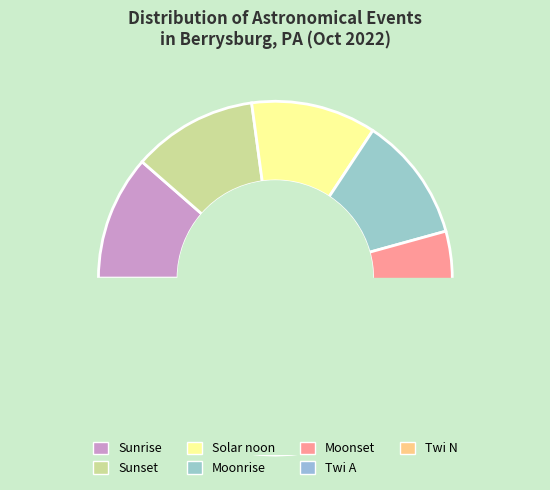

Is it true that Moonset is 17% of the pie?

False